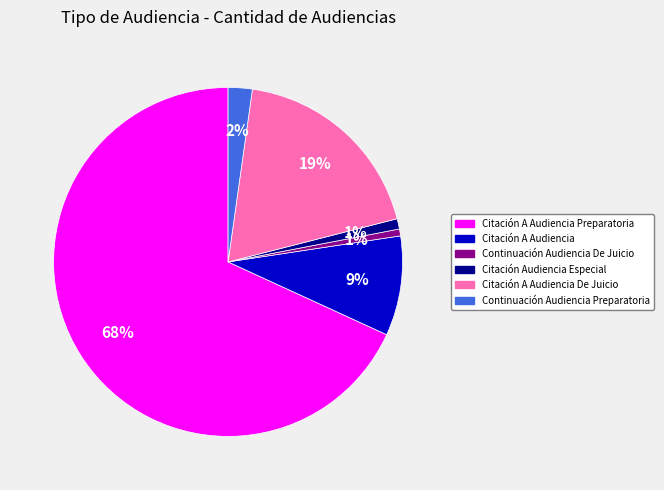

Is there a majority slice in this chart?

Yes